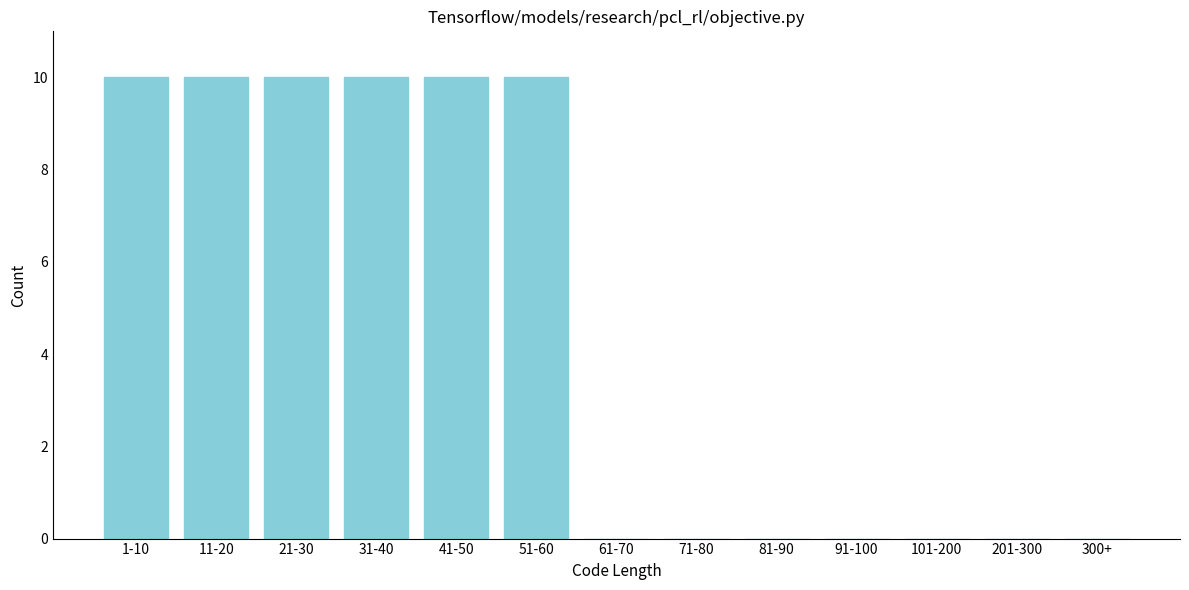

Reading right to left, list all the values displayed in this chart.

300+=0	201-300=0	101-200=0	91-100=0	81-90=0	71-80=0	61-70=0	51-60=10	41-50=10	31-40=10	21-30=10	11-20=10	1-10=10